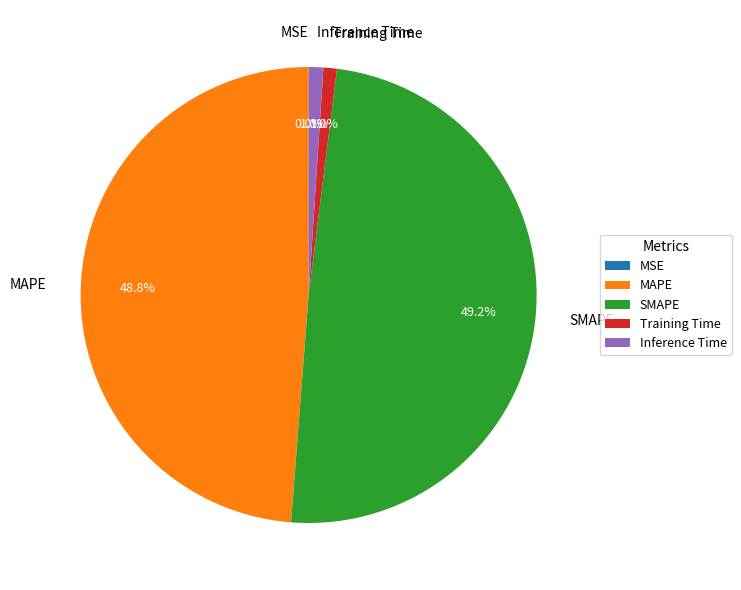

Does Inference Time represent more than half of the total?

No